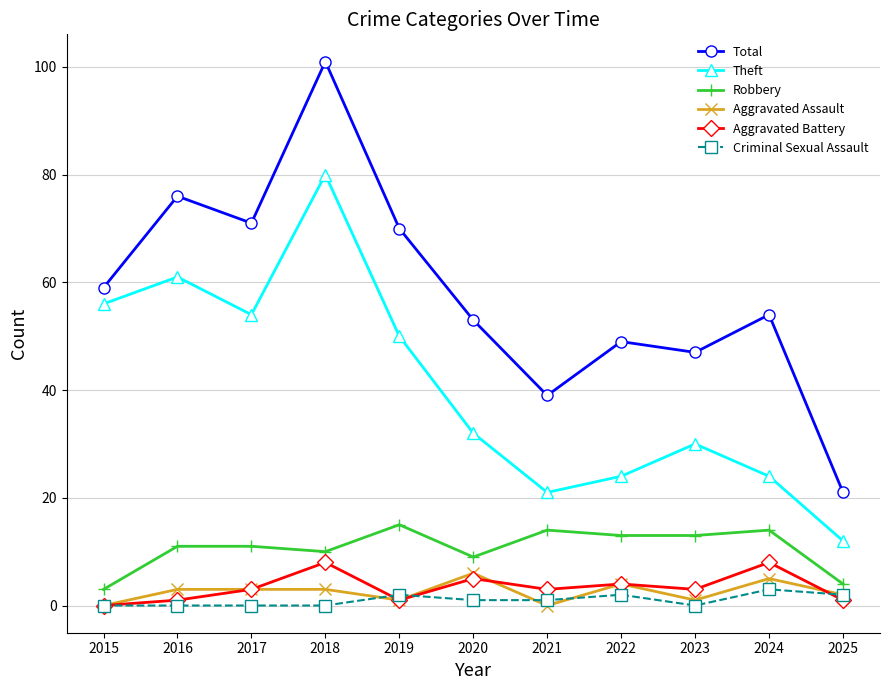

Which series has the largest total across all categories?

Total